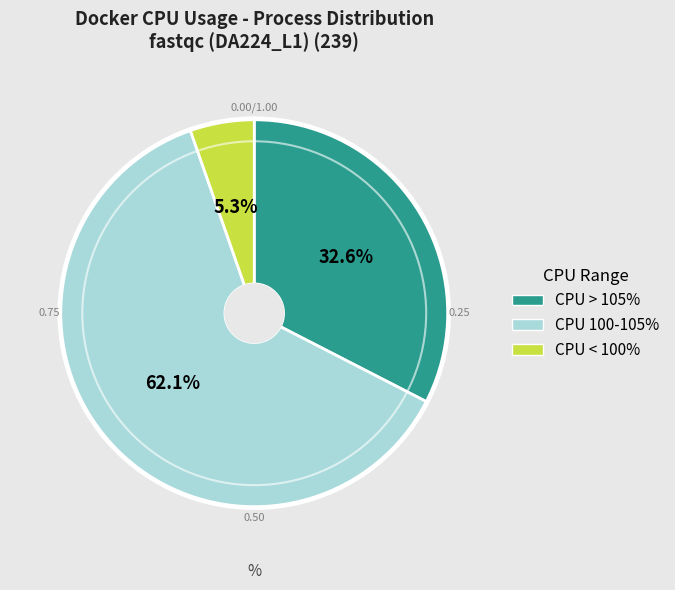

Is there a majority slice in this chart?

Yes